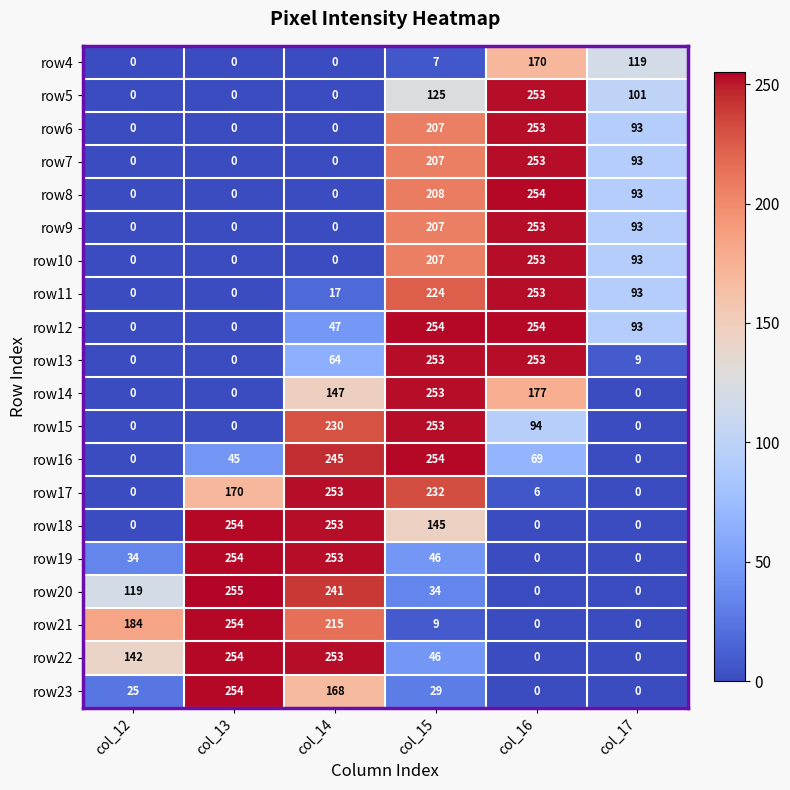

Count the number of categories in the chart.

6